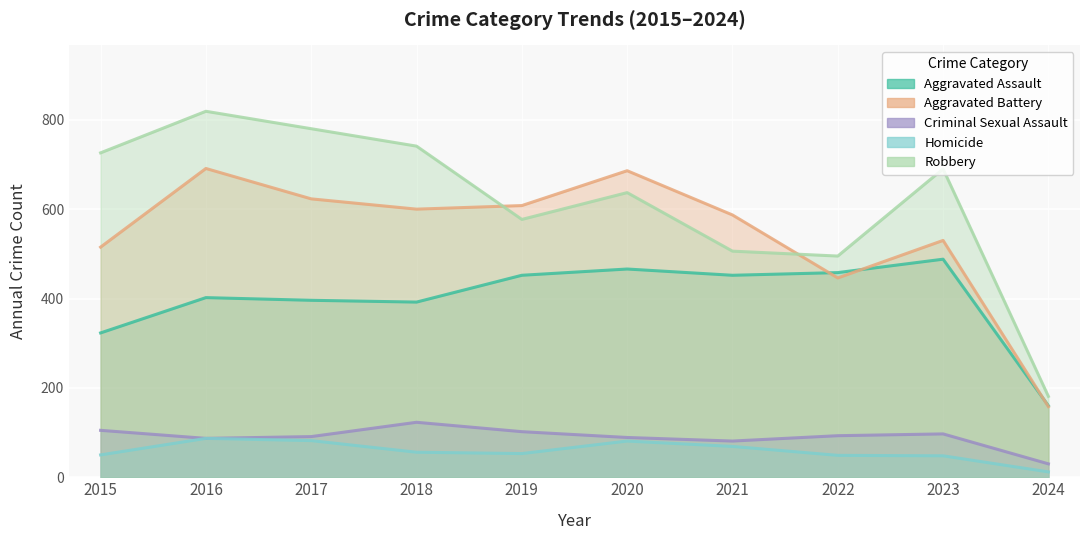

What is the value of the Robbery point at the 3rd from the left?

780